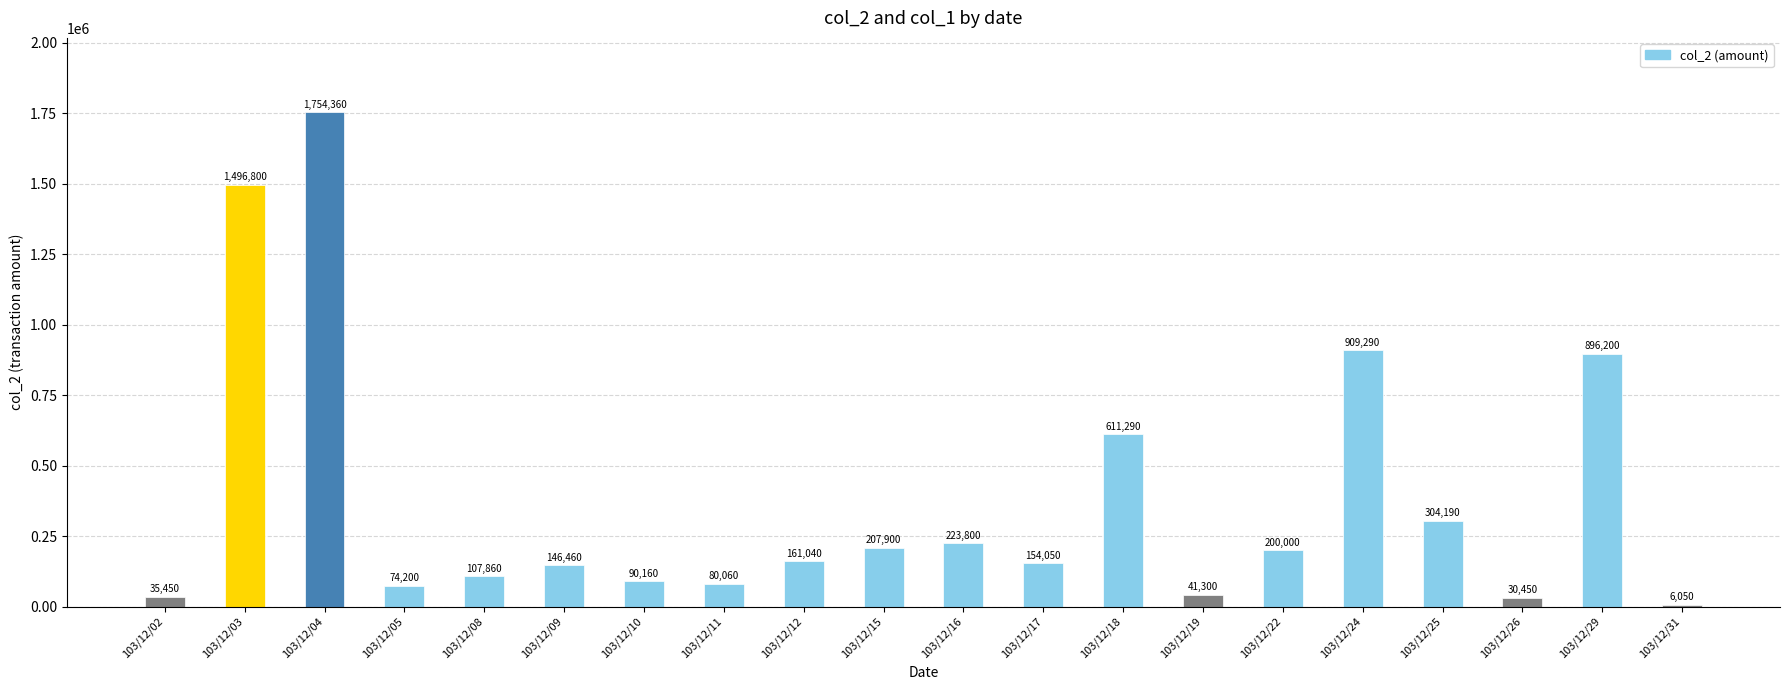

Are the bars horizontal?

No